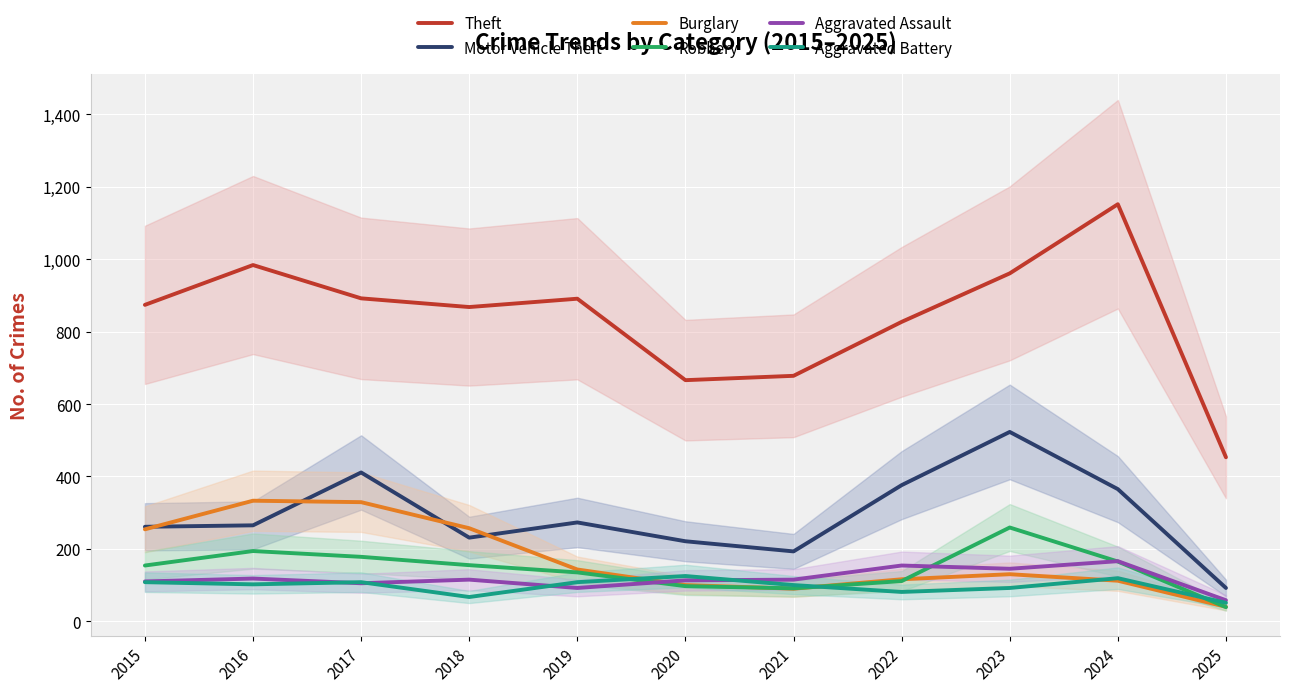

What is the minimum value for Aggravated Assault?

58